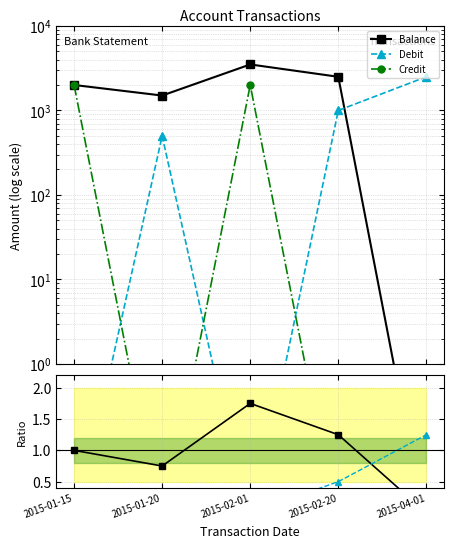

True or false: Debit ratio and Balance ratio cross at least once.

True